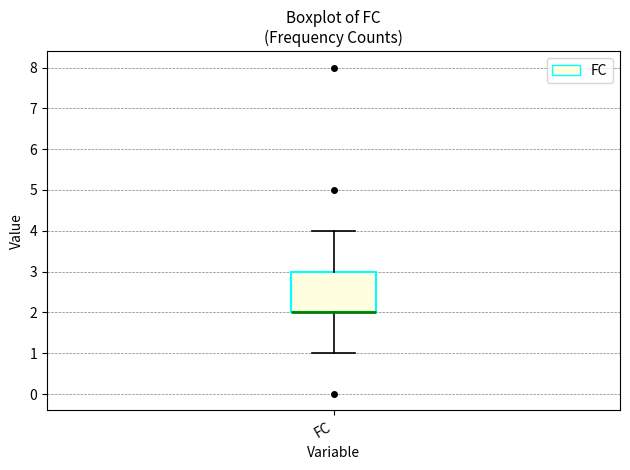

Read this box plot against the y-axis: the position of the median line, the range covered by the box, and the ends of both whiskers. The values are not printed on the chart, so give them approximately, as read against the axis.

median 2 (drawn on the box's lower edge), box 2 to 3, whiskers 1 to 4